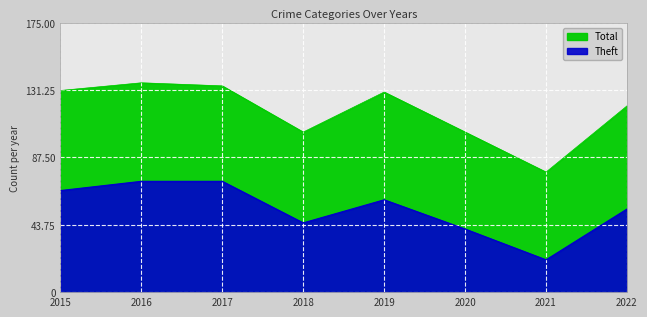

What is the minimum value shown in the chart?

21